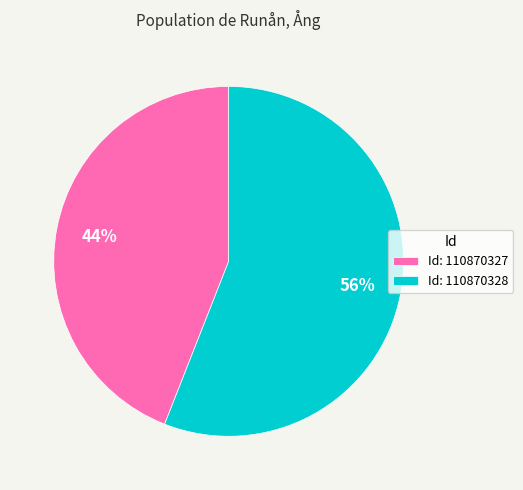

Is there any slice that represents more than half of the pie?

Yes